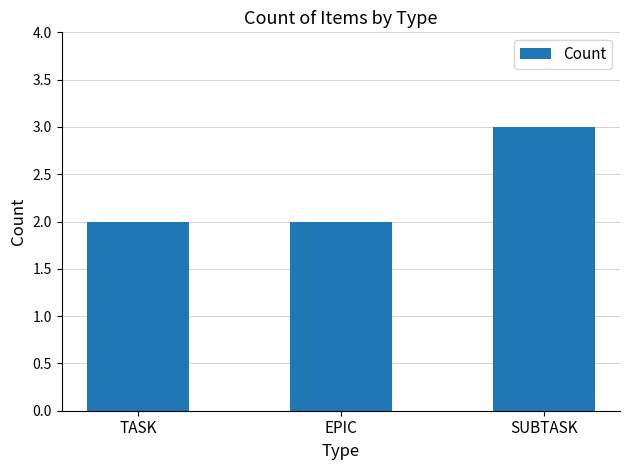

What is the maximum value shown in the chart?

3